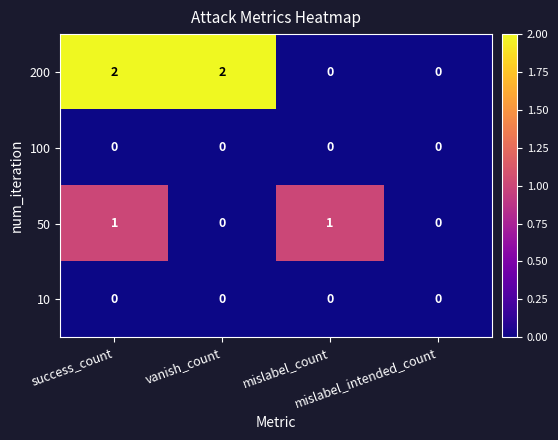

What is the spread (max minus min) of values at success_count?

2